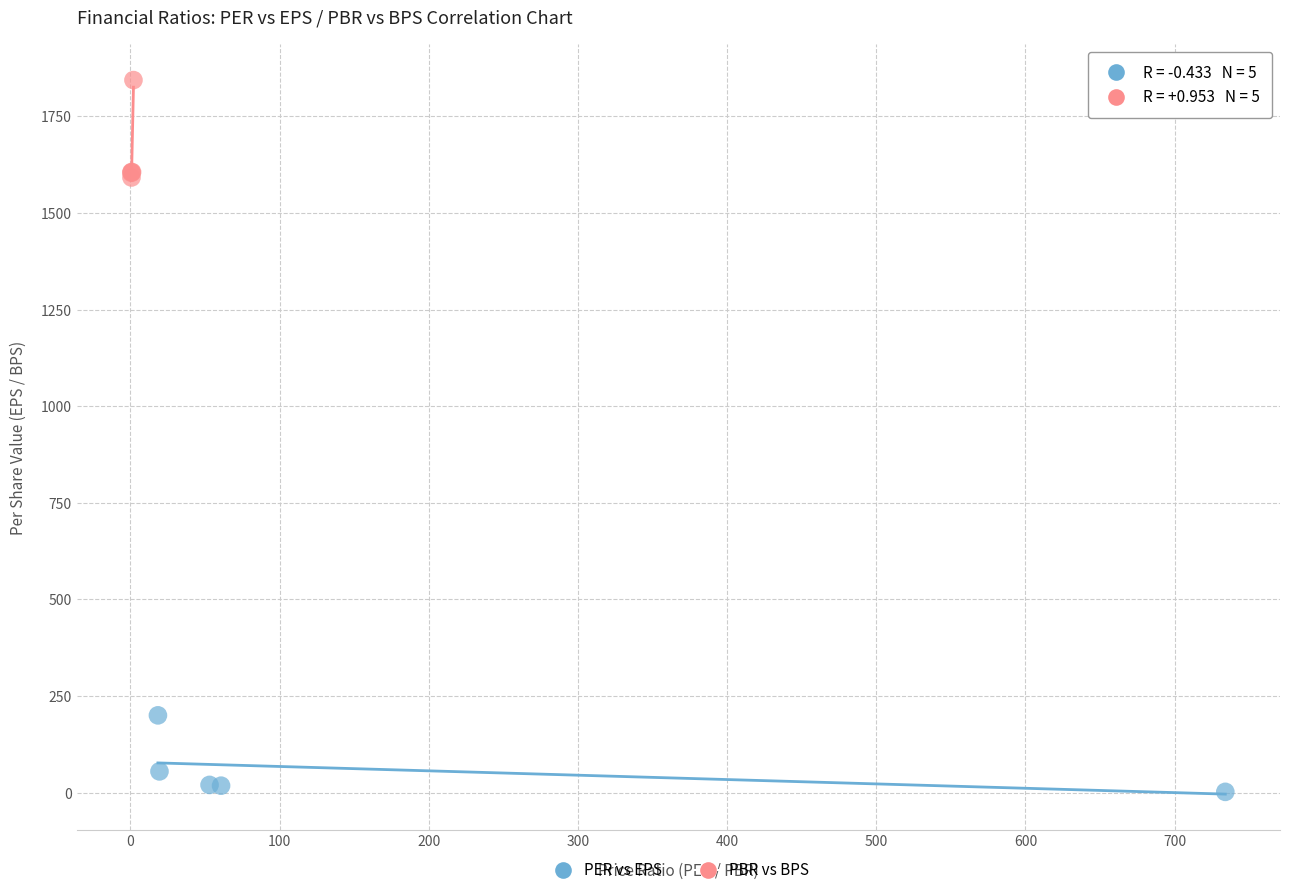

Which series has the widest spread of Y values?

PBR vs BPS